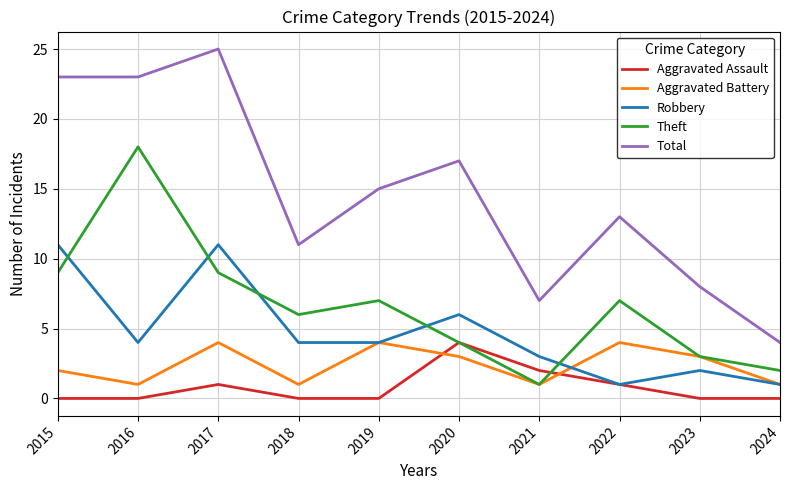

Does the chart display data point markers on the line(s)?

No